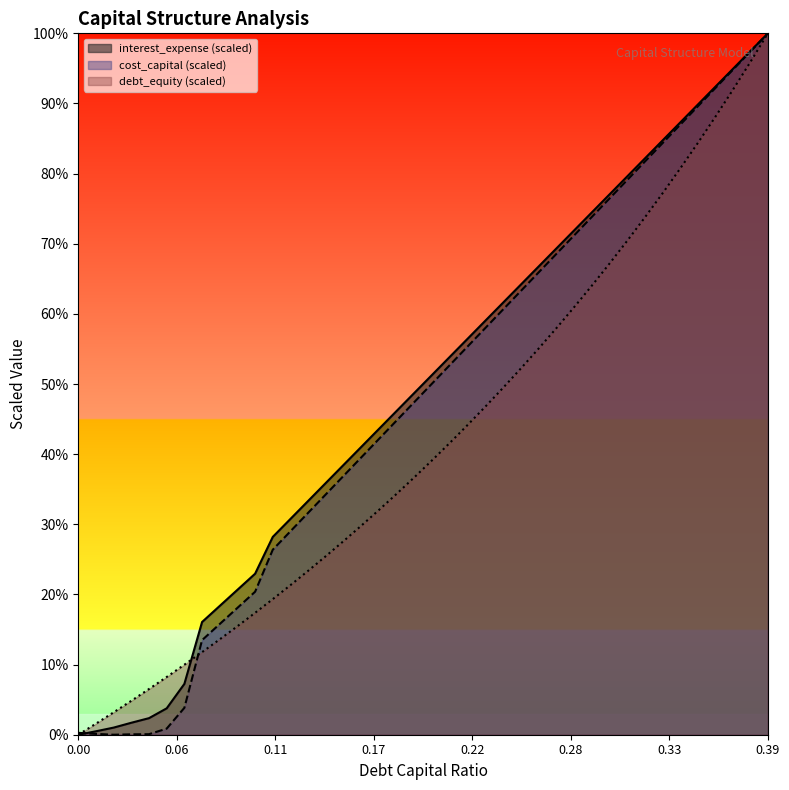

Which series has the largest total across all categories?

interest_expense (scaled)